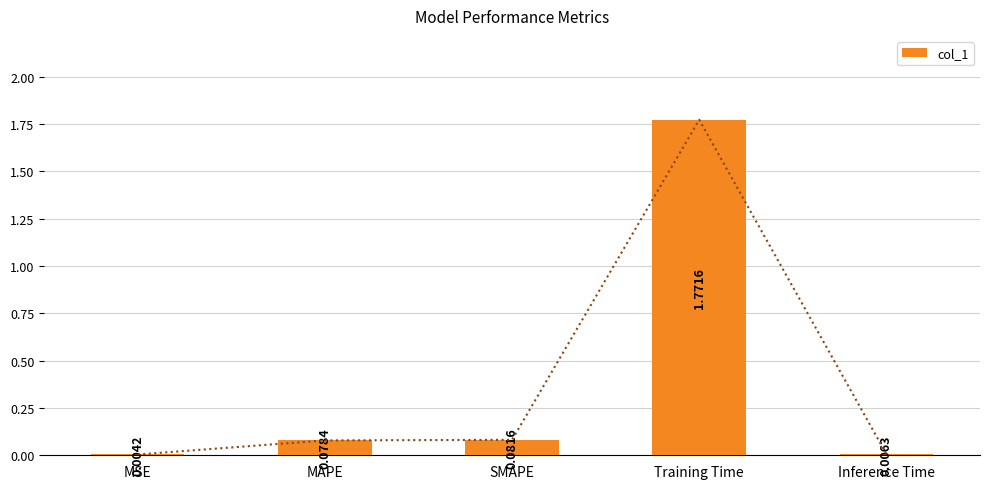

The value at SMAPE is 0.1. True or false?

True